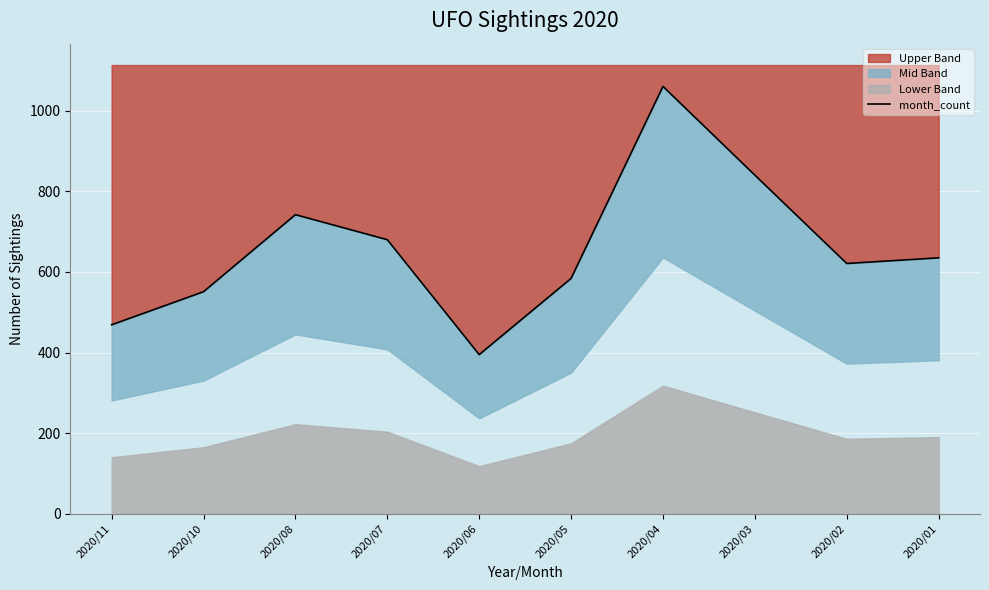

Rank the categories by value from lowest to highest.

2020/06, 2020/11, 2020/10, 2020/05, 2020/02, 2020/01, 2020/07, 2020/08, 2020/03, 2020/04